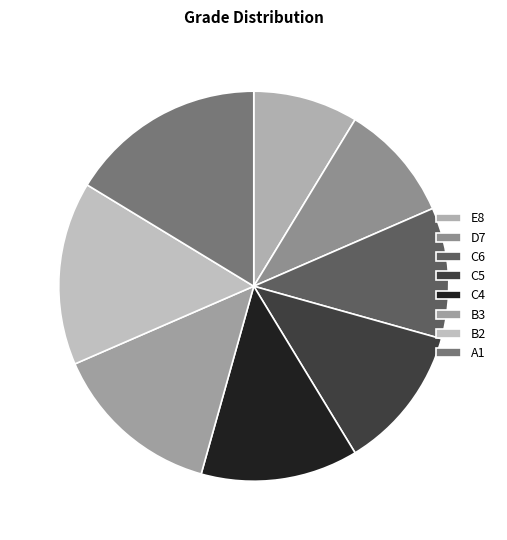

What percentage is the D7 slice, to the nearest percent?

10%